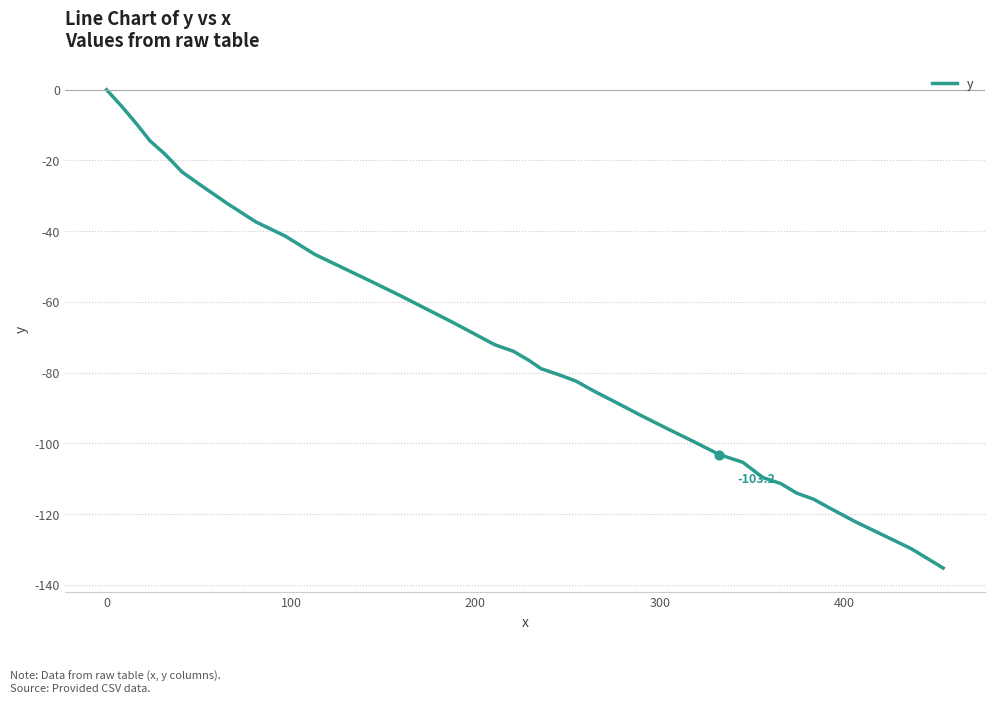

What is the difference between the maximum and minimum values?

135.3